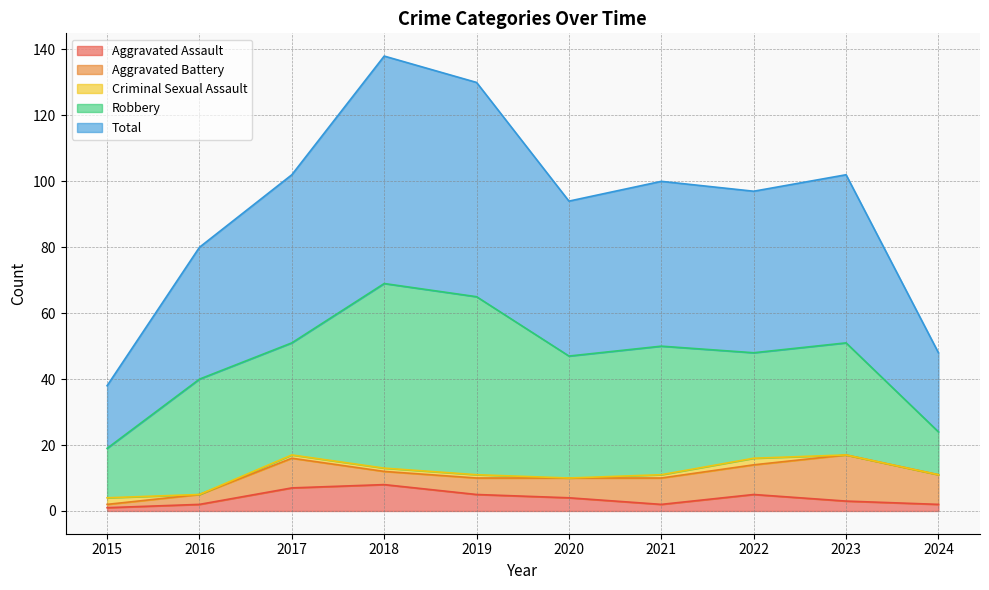

At which category does the chart reach its peak across all series?

2018